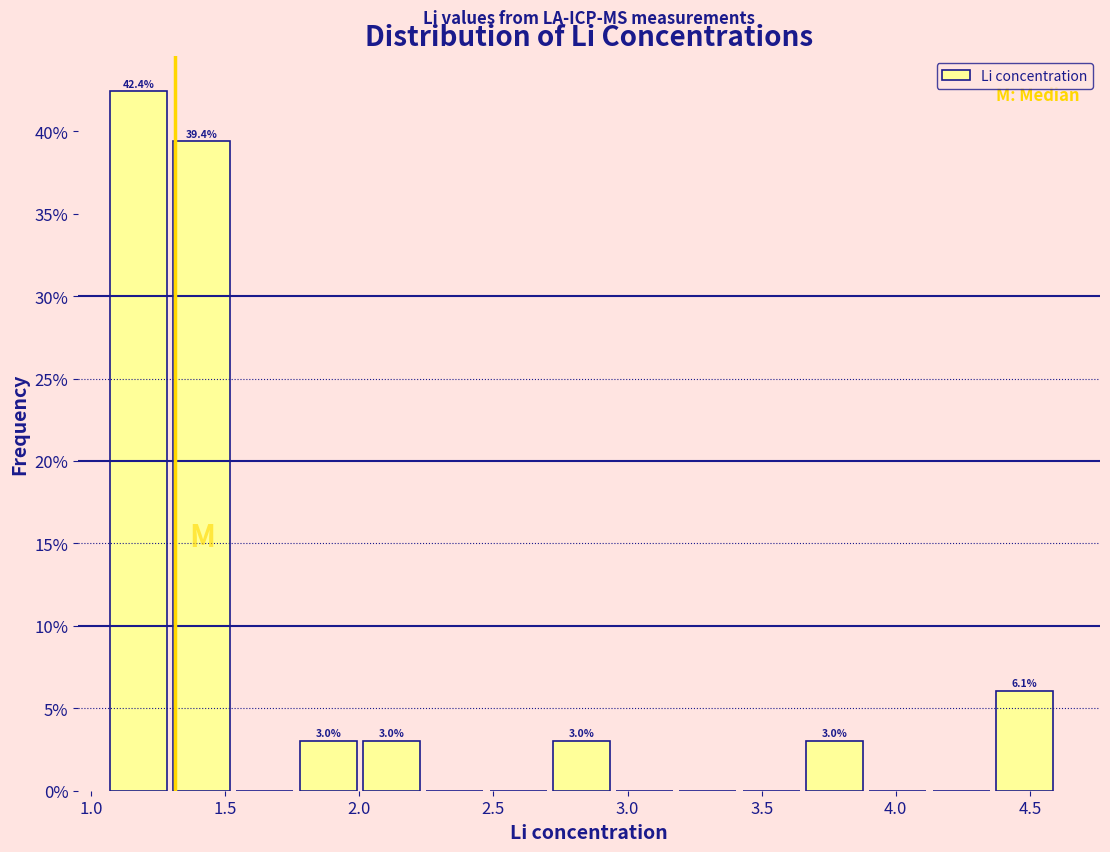

Which range on the x-axis has the tallest bar?

1.05 to 1.30